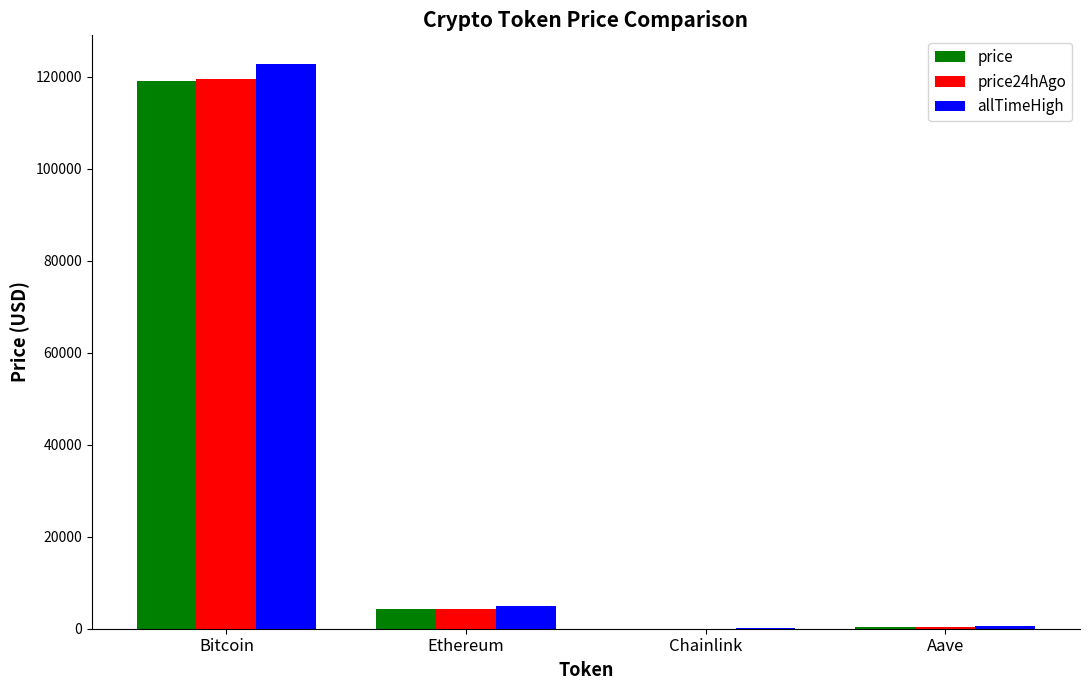

At which category is the sum across all series the highest?

Bitcoin